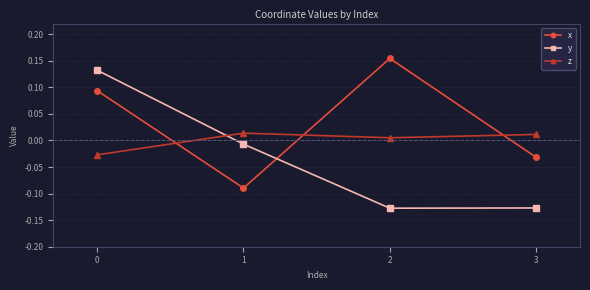

True or false: x has more than 2 points higher than both neighbors.

False